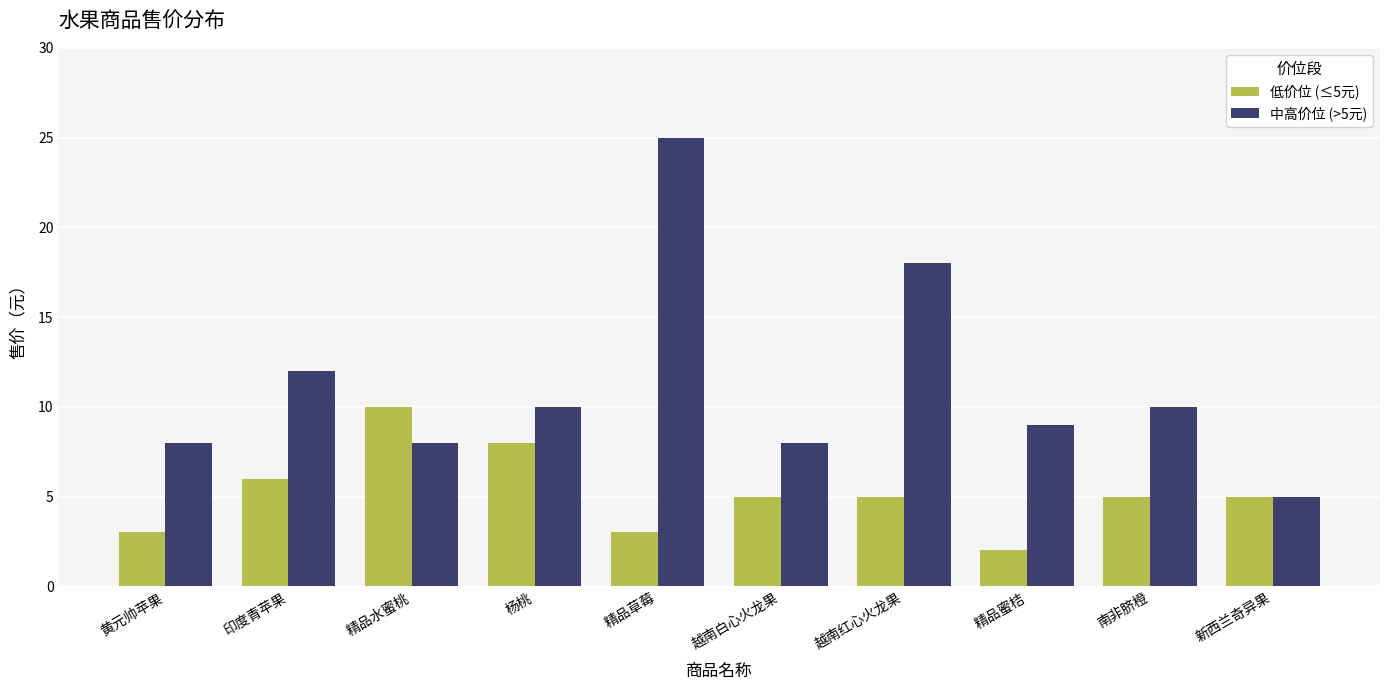

Which label corresponds to the largest value in the chart?

精品草莓